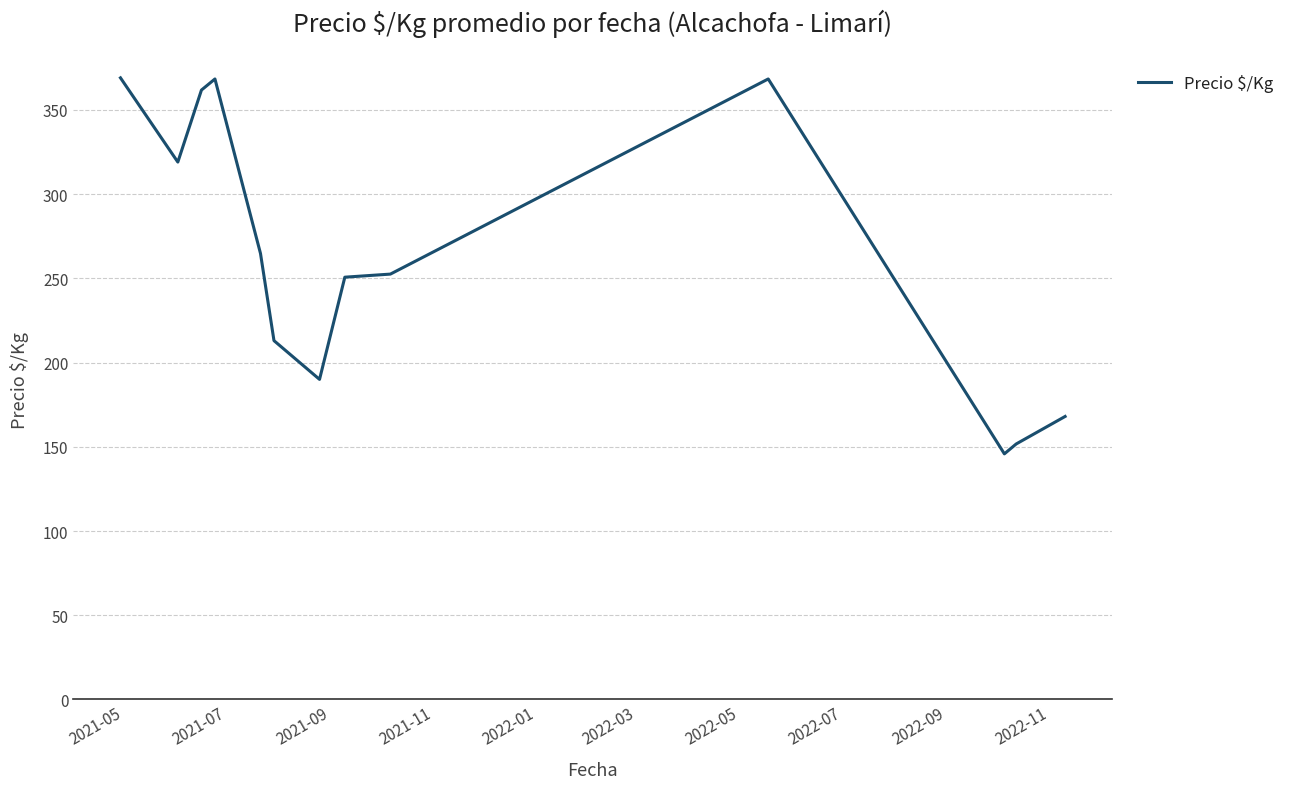

How many lines are shown in the chart?

1